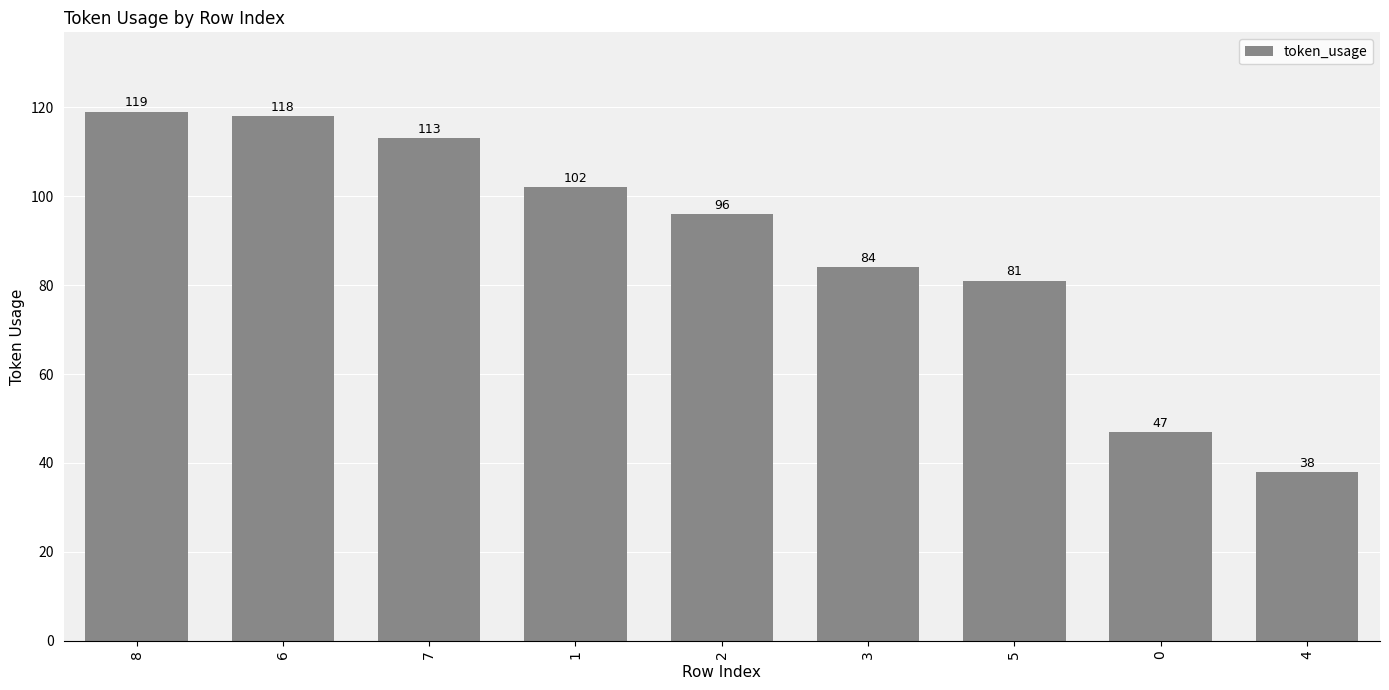

Read the value at 3, to the nearest 5.

85